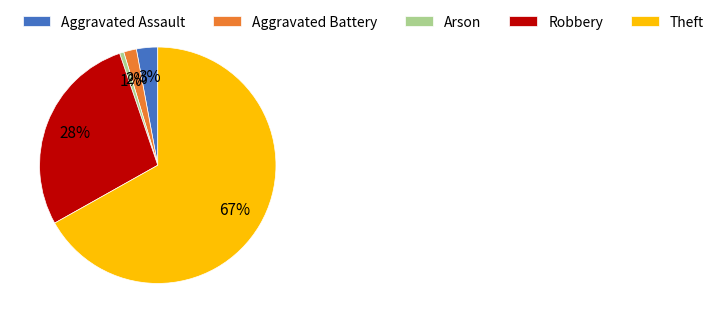

Count the number of slices in the pie.

5